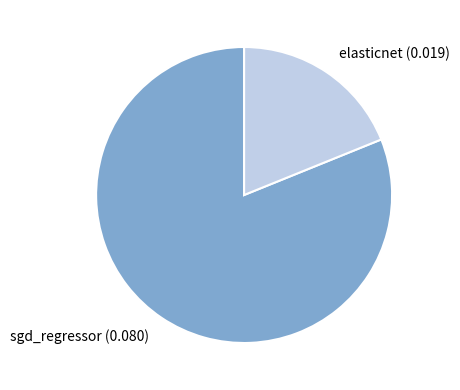

Count the number of slices in the pie.

2